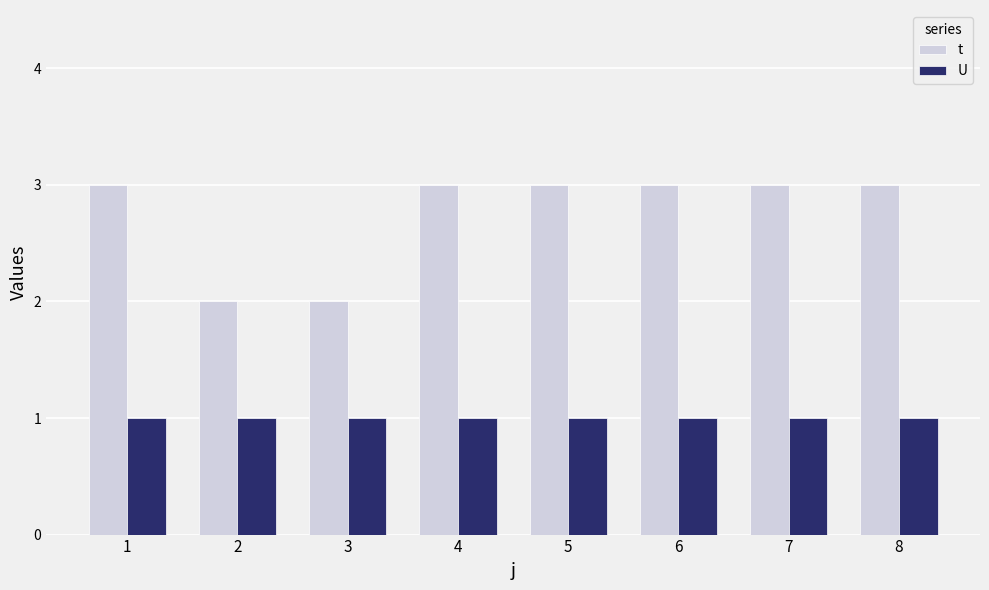

How many bars are there in total?

16